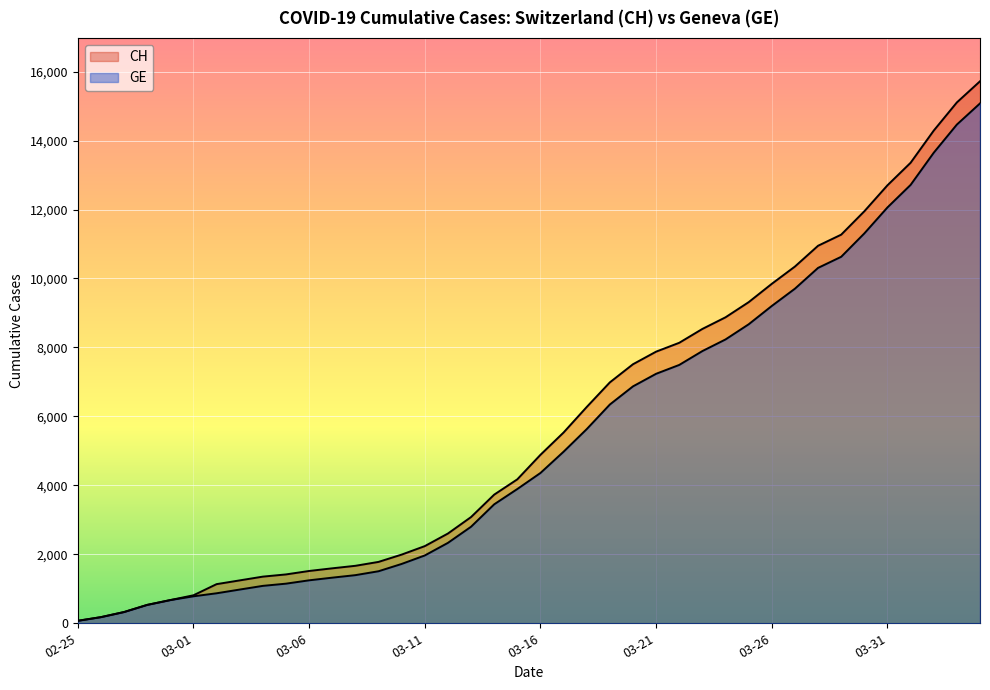

What position from the left is 03-06?

11